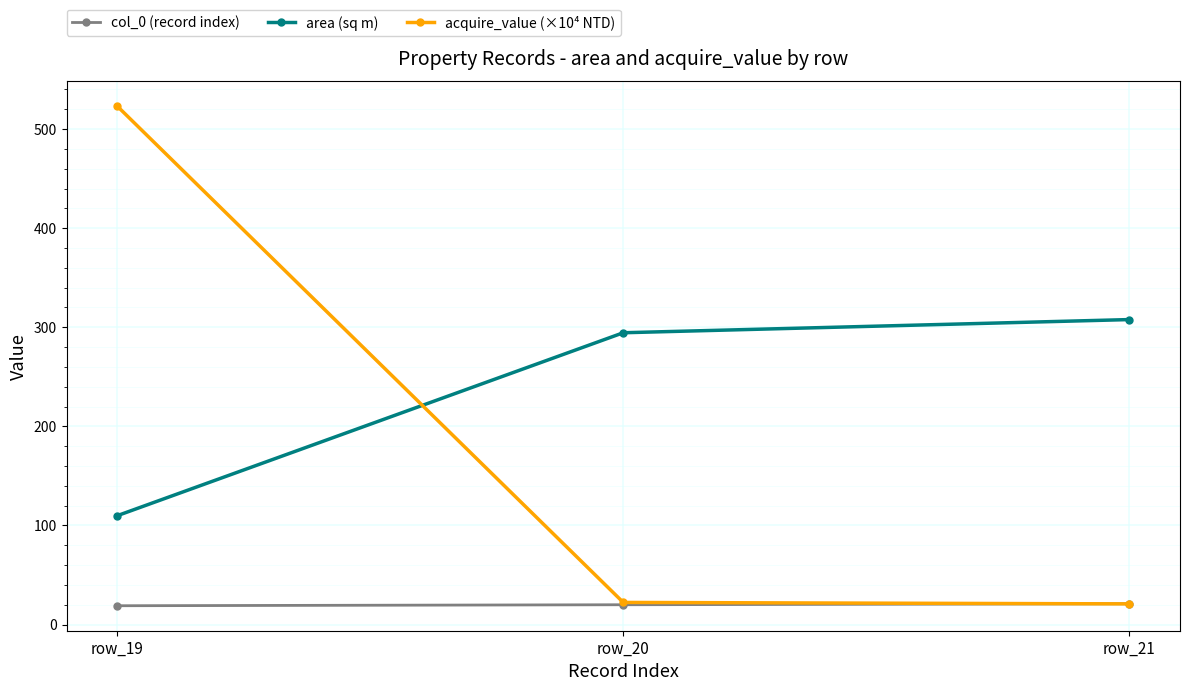

What is the value of the area (sq m) point at the 2nd from the left?

294.5